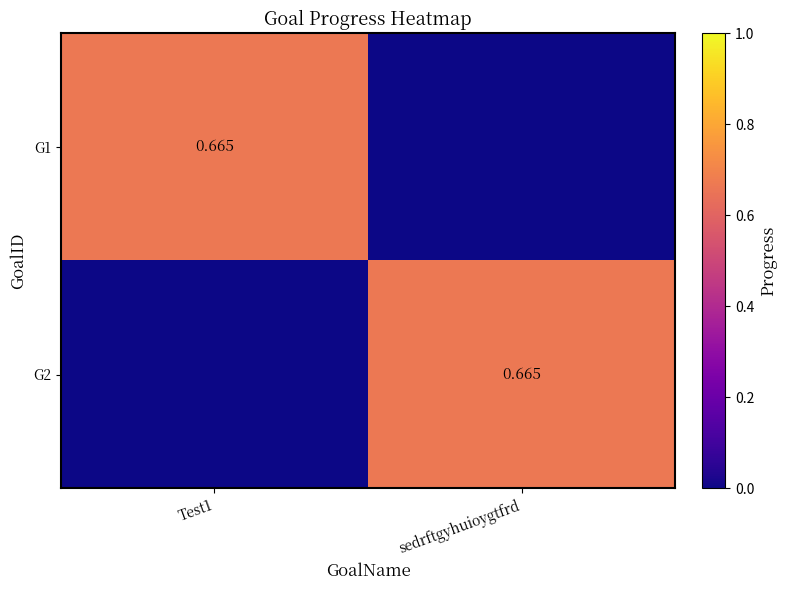

Which has a higher value, sedrftgyhuioygtfrd or Test1?

Test1